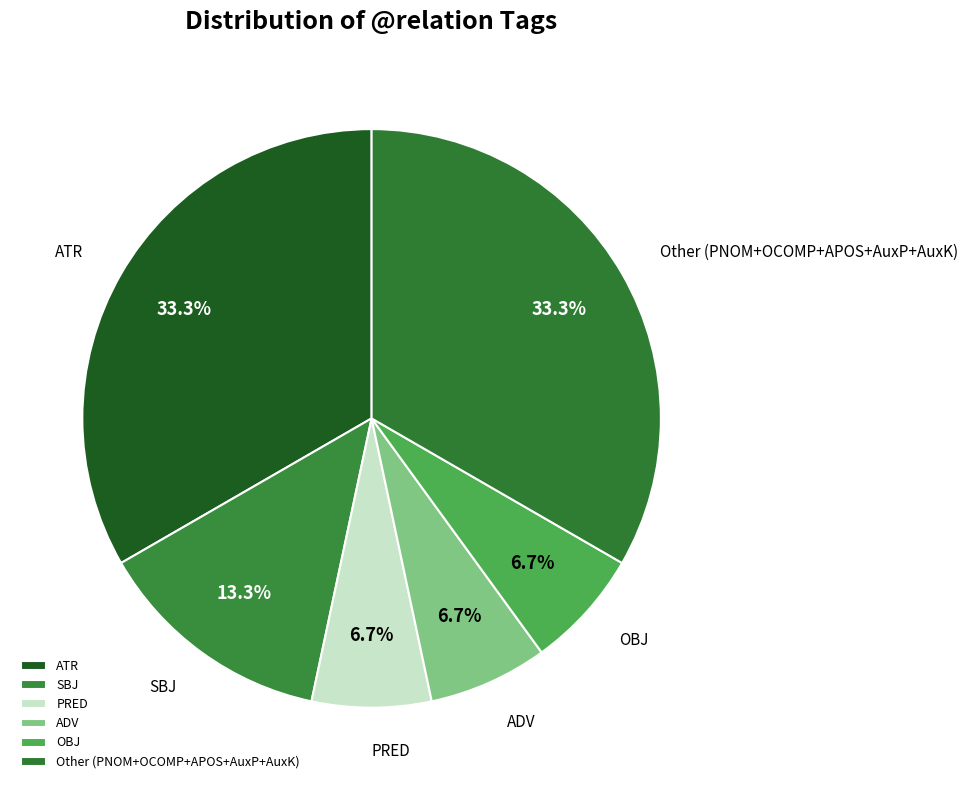

Is the sum of Other (PNOM+OCOMP+APOS+AuxP+AuxK) and ADV greater than half?

No